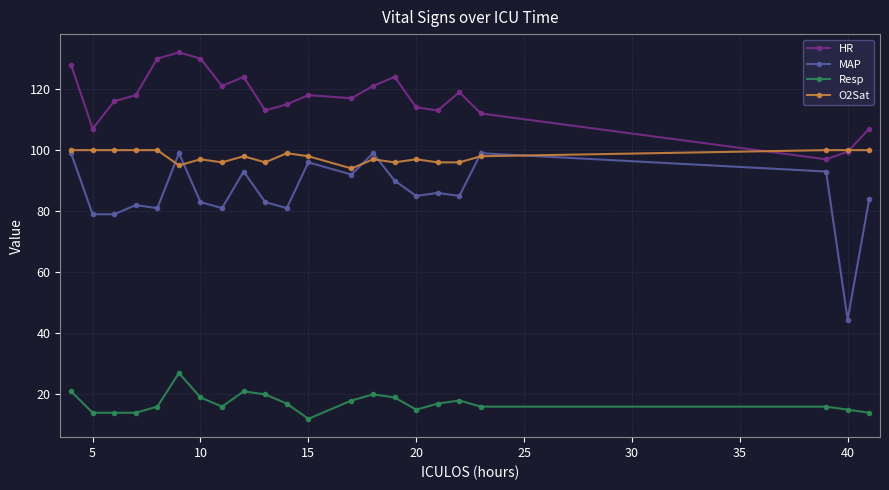

Which series has the largest total across all categories?

HR